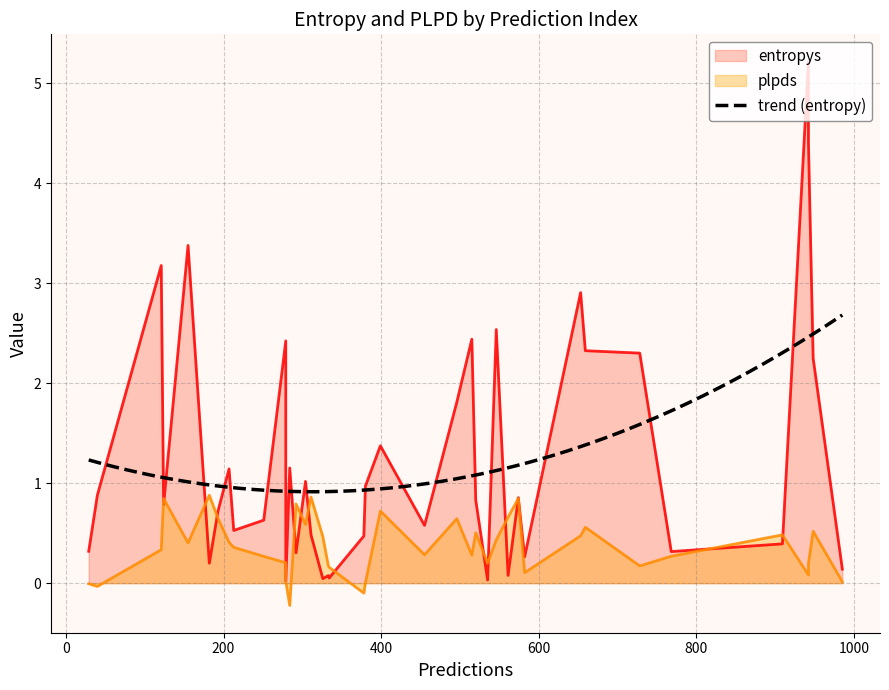

How many interior local valleys does the plpds series have?

13